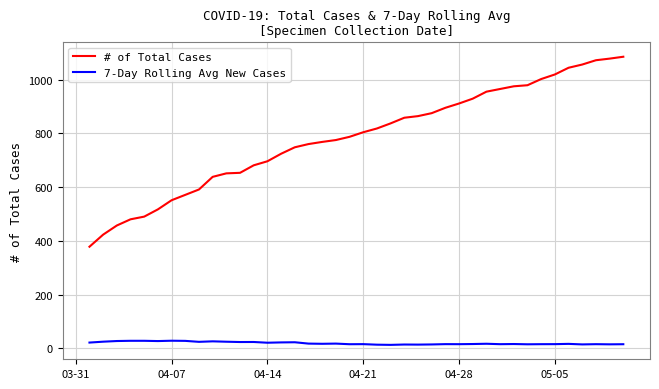

Rank the series by their average value, from highest to lowest.

# of Total Cases, 7-Day Rolling Avg New Cases